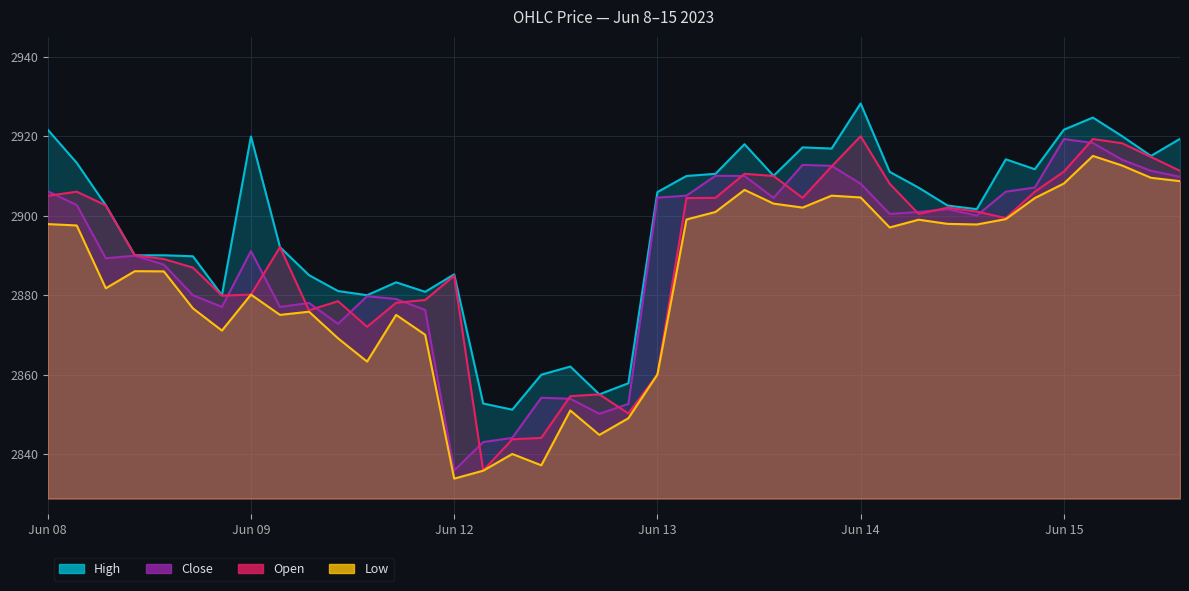

How many lines are shown in the chart?

4